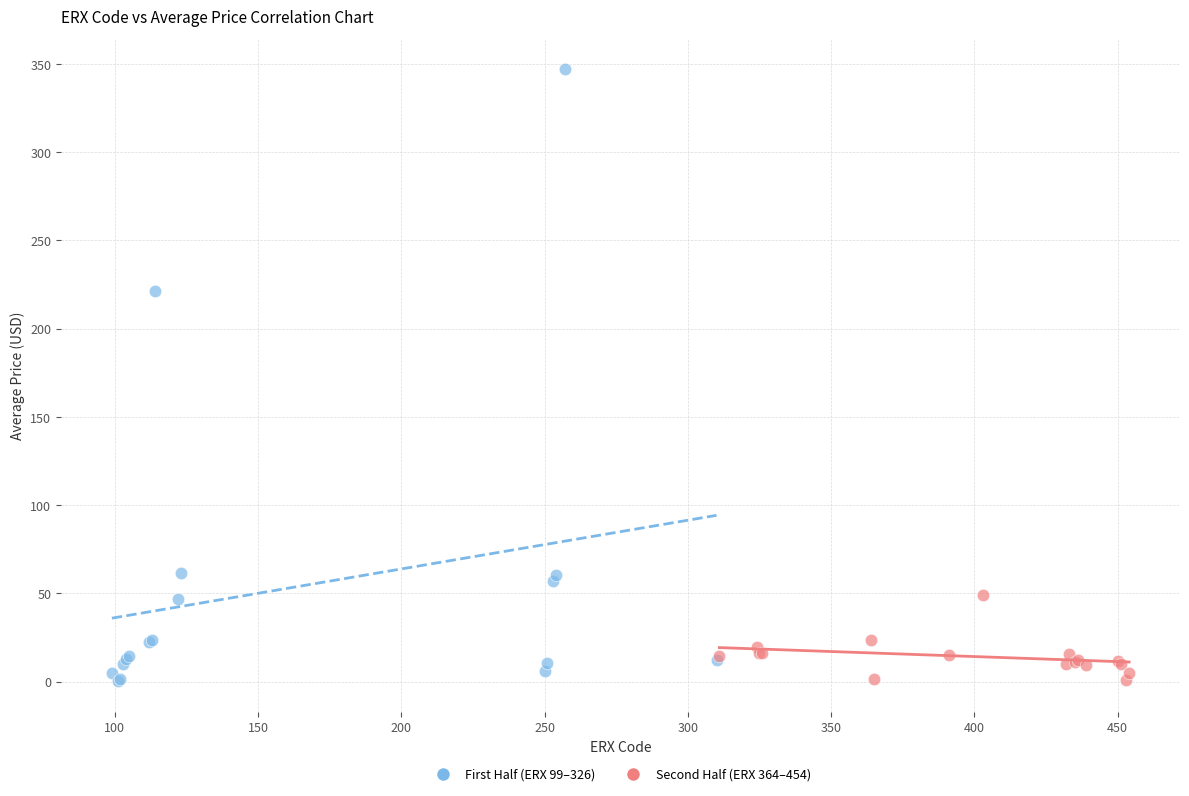

Which series reaches the maximum Y coordinate?

First Half (ERX 99–326)